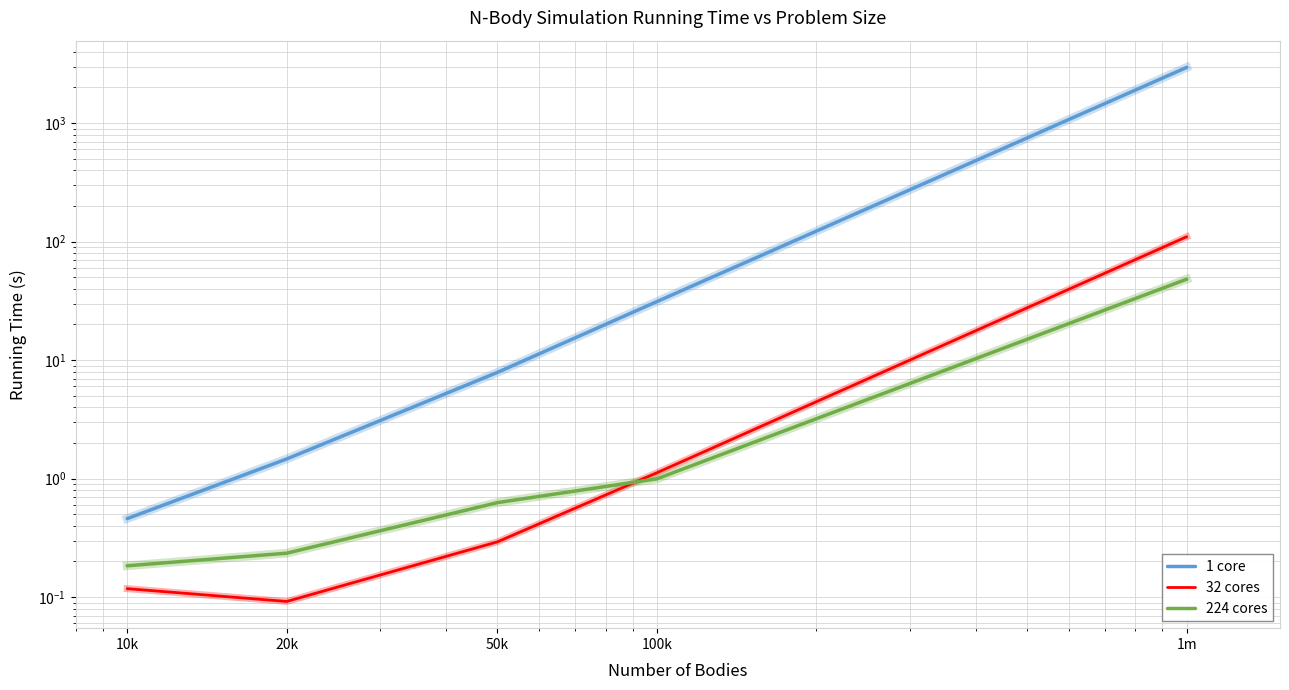

The value of 1 core at 20k is 0.3. True or false?

False